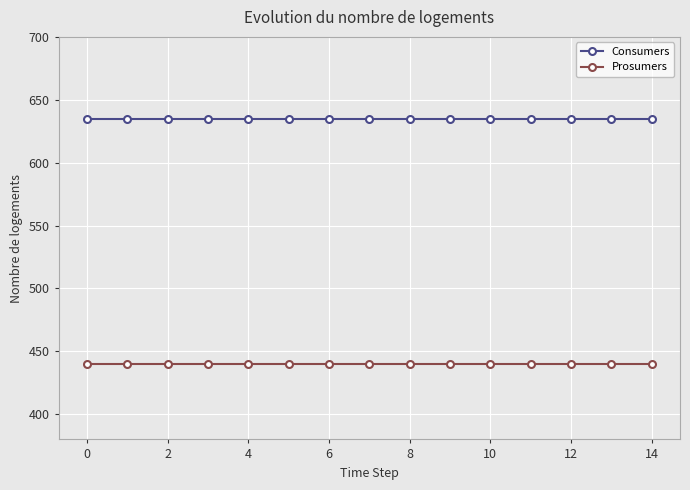

How many lines are shown in the chart?

2